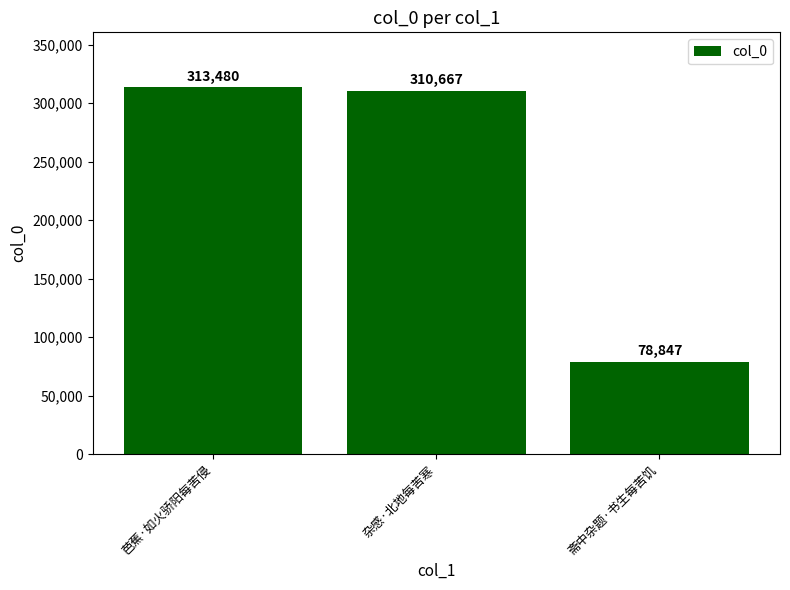

Approximately how many times larger is the value at 斋中杂题·书生每苦饥 compared to 芭蕉·如火骄阳每苦侵?

0.3